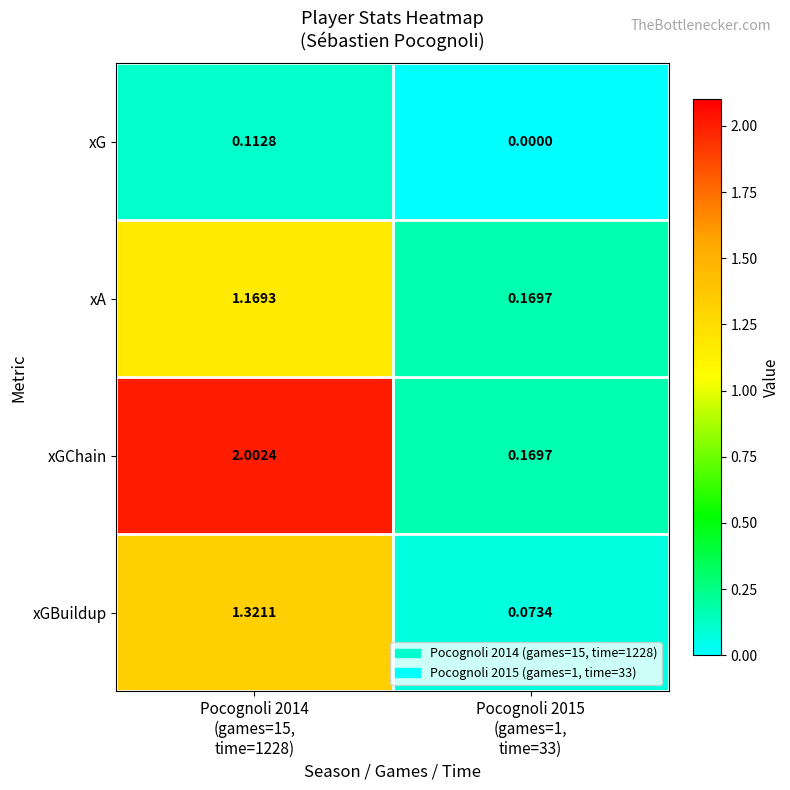

Rank the series by their maximum value, from lowest to highest.

xG, xA, xGBuildup, xGChain